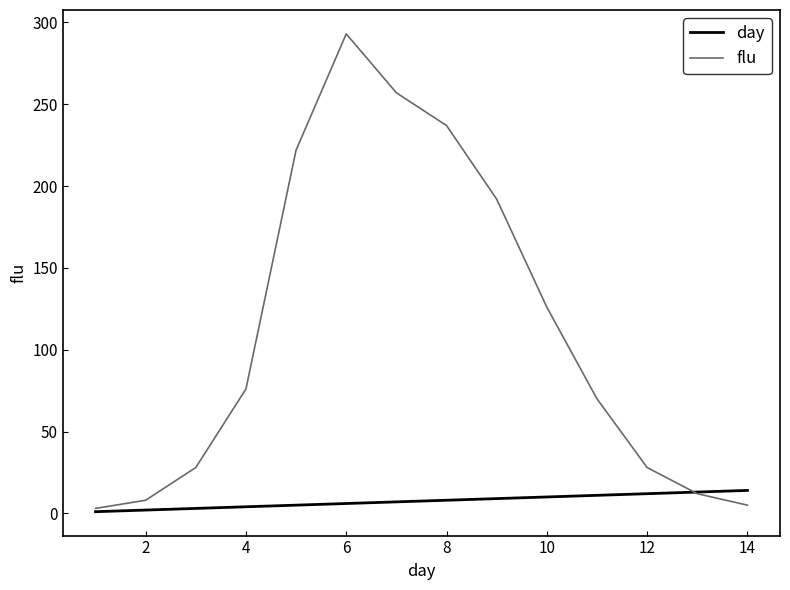

What are all the series names shown in the legend?

day, flu